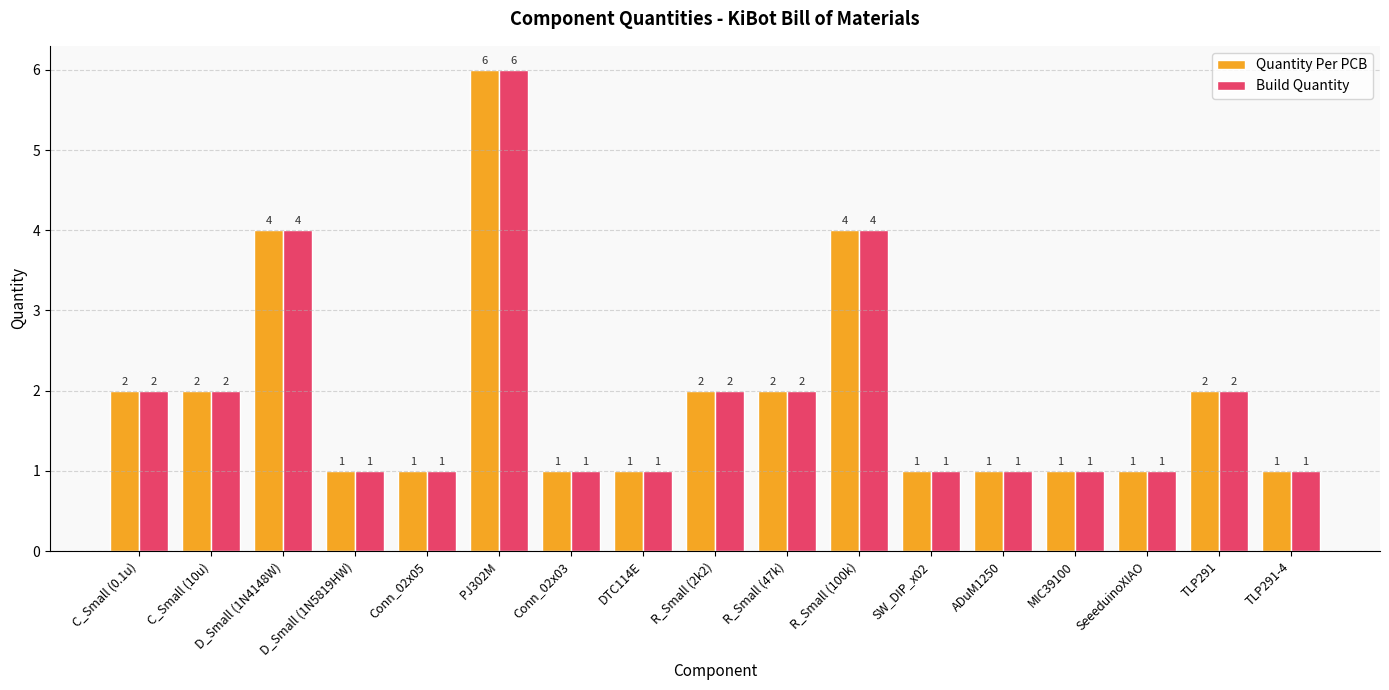

Is the value of Build Quantity at Conn_02x05 greater than the value of Quantity Per PCB at D_Small (1N4148W)?

No